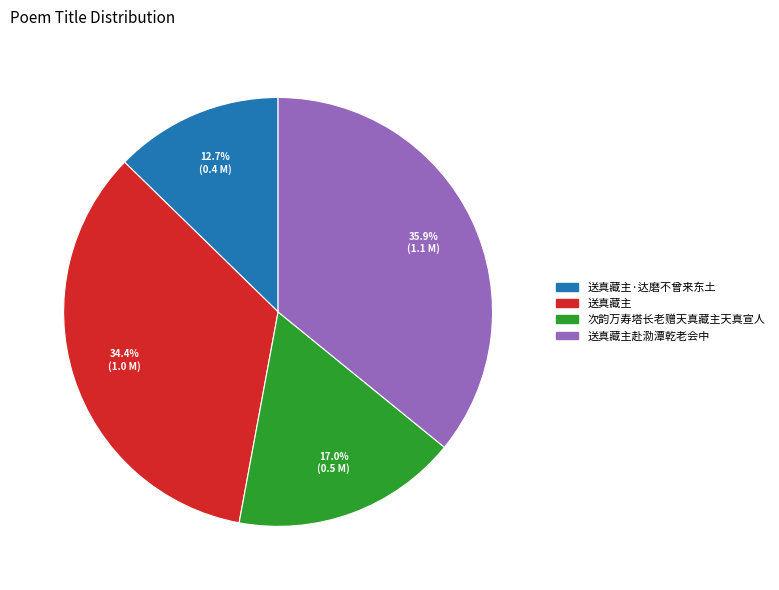

To the nearest percent, what is the difference between the largest and smallest slice percentages?

23%